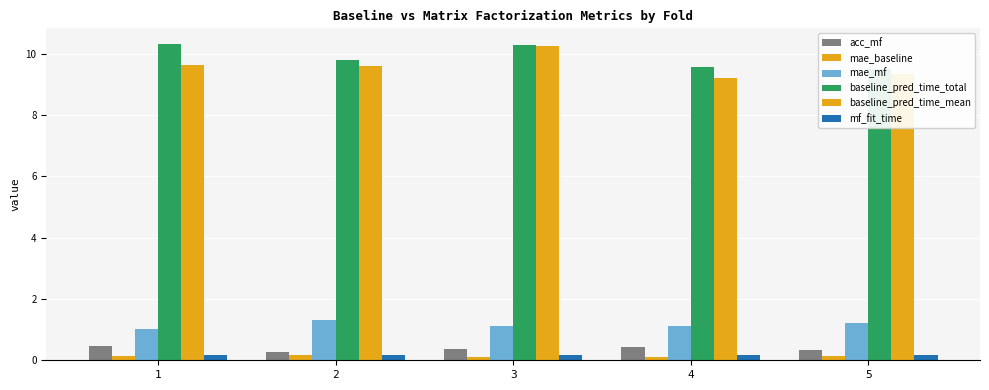

Does the chart contain any negative values?

No